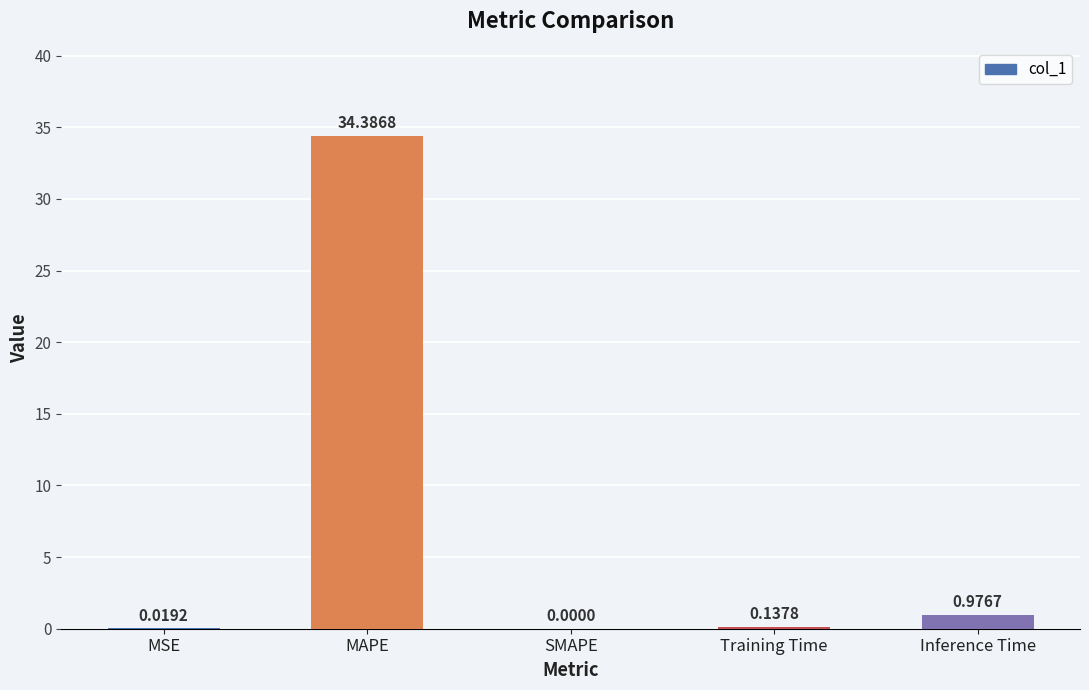

At which label is the value closest to 17?

Inference Time